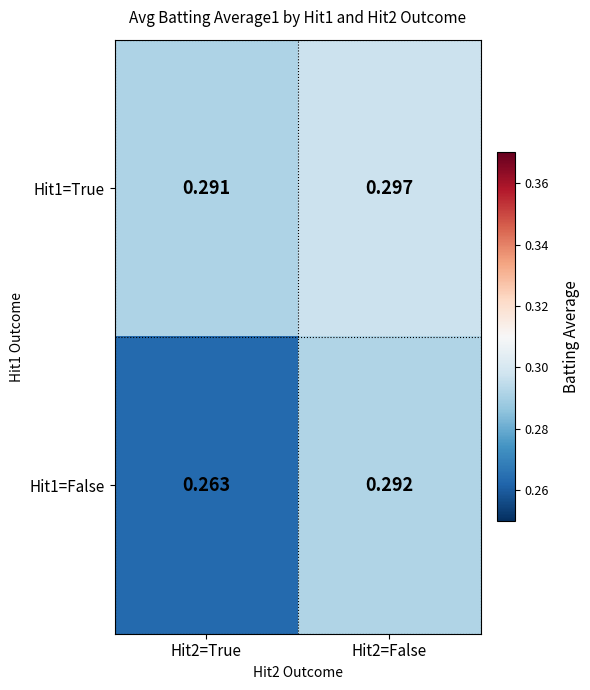

How many data points does each series have?

2